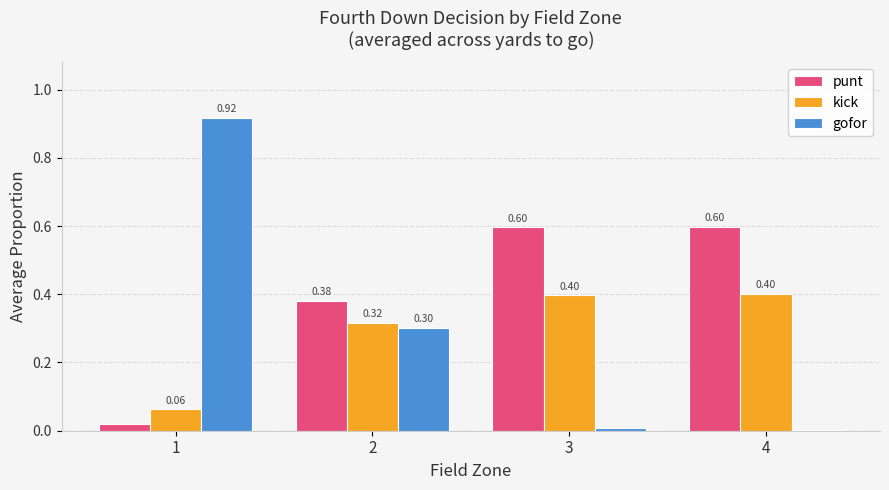

Between 1 and 3, which series saw the biggest shift?

gofor